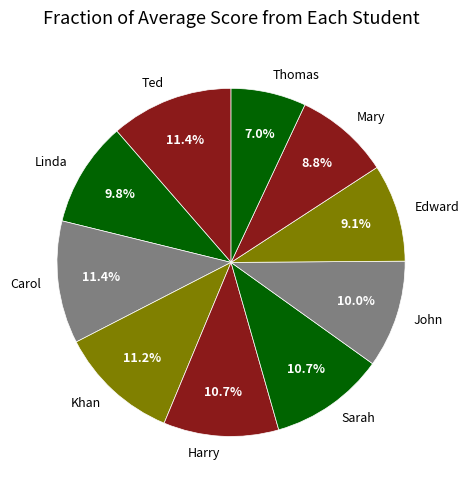

Is it true that Sarah is 5% of the pie?

False